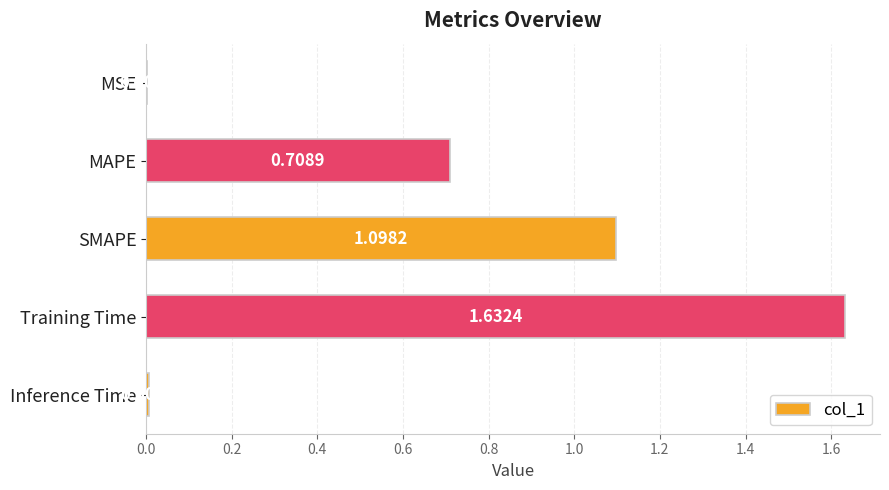

What is the change in value from MAPE to SMAPE?

+0.4